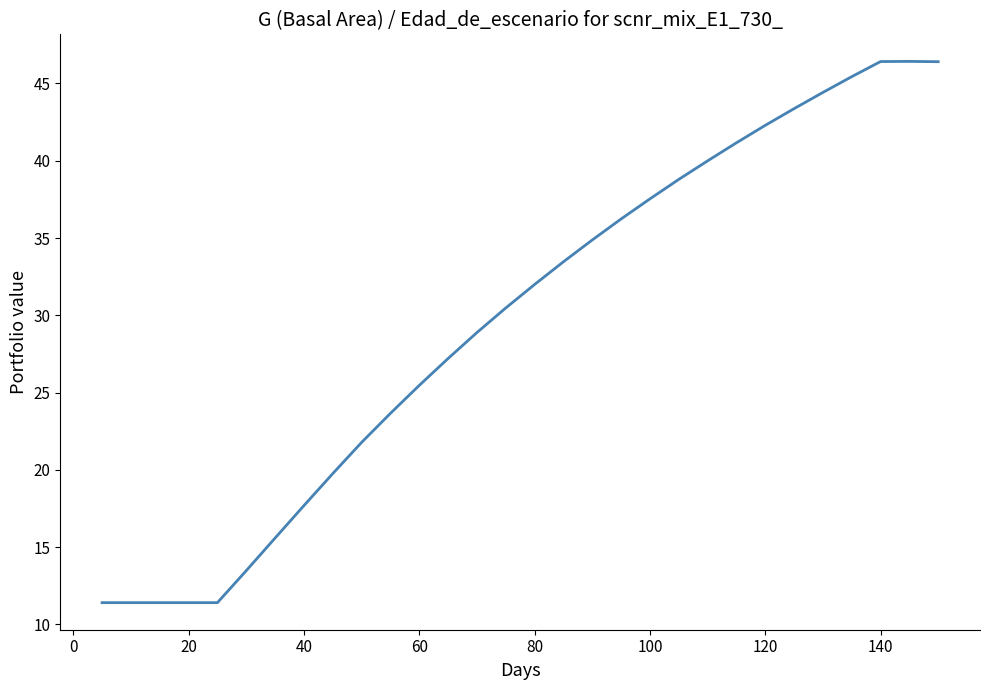

What is the value of the 5th point from the left?

11.4